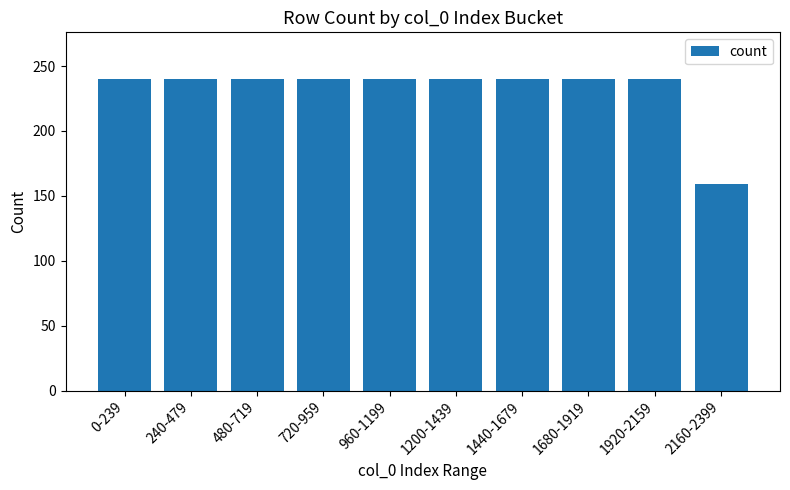

What is the maximum value shown in the chart?

240